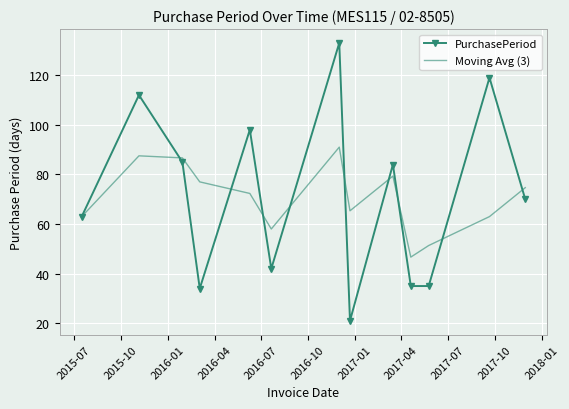

Which series has the widest spread of values?

PurchasePeriod